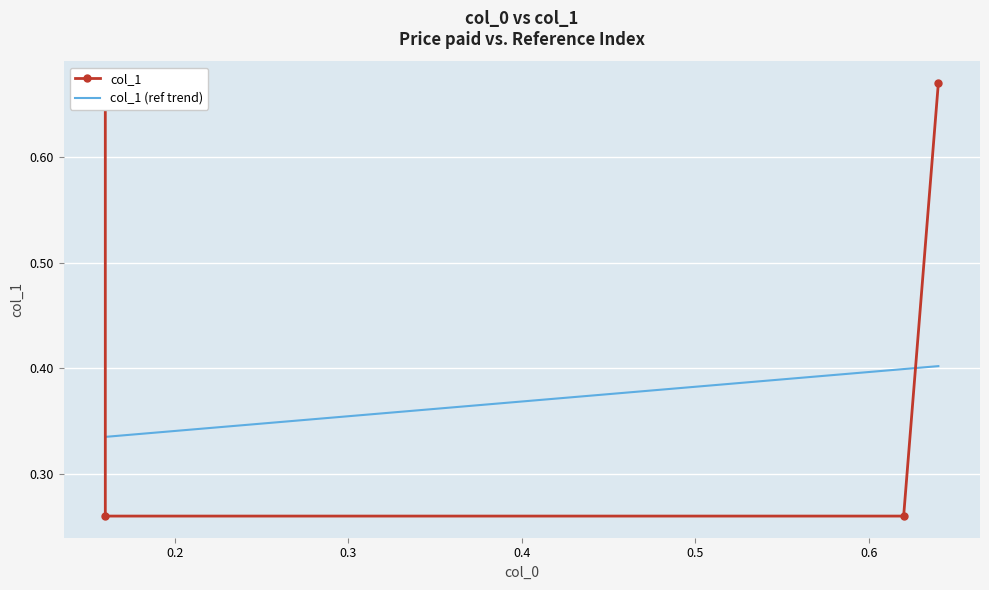

At how many categories does at least one series exceed 0?

4